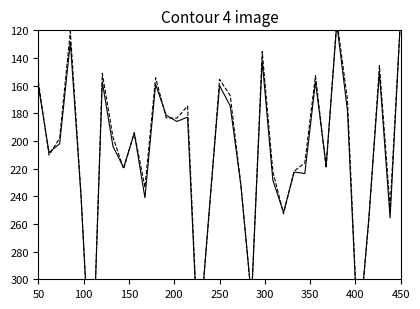

At how many categories does at least one series exceed 163?

25